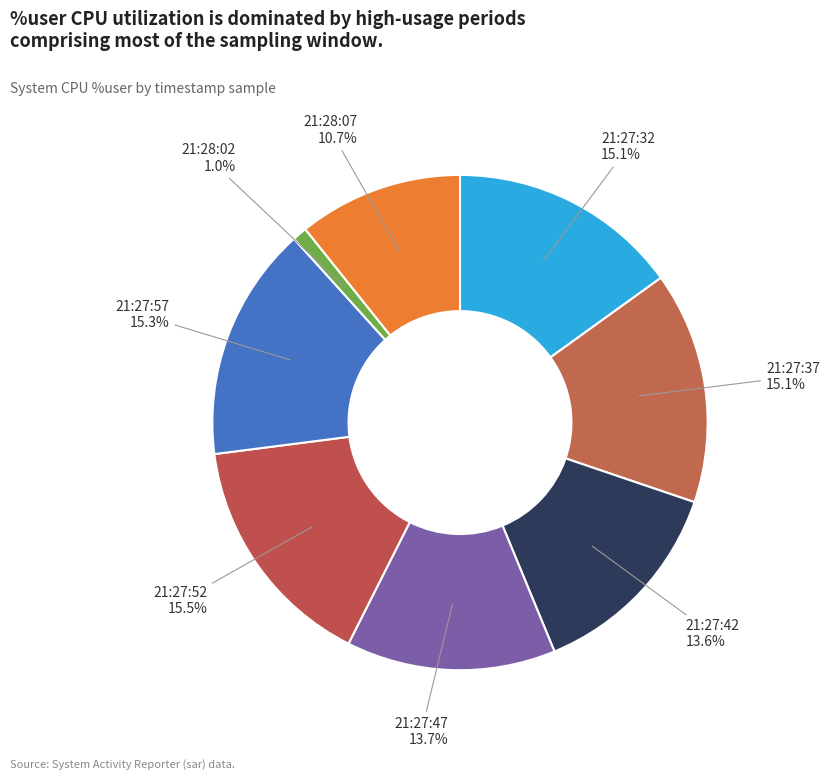

Is 21:27:37 the majority of the pie?

No